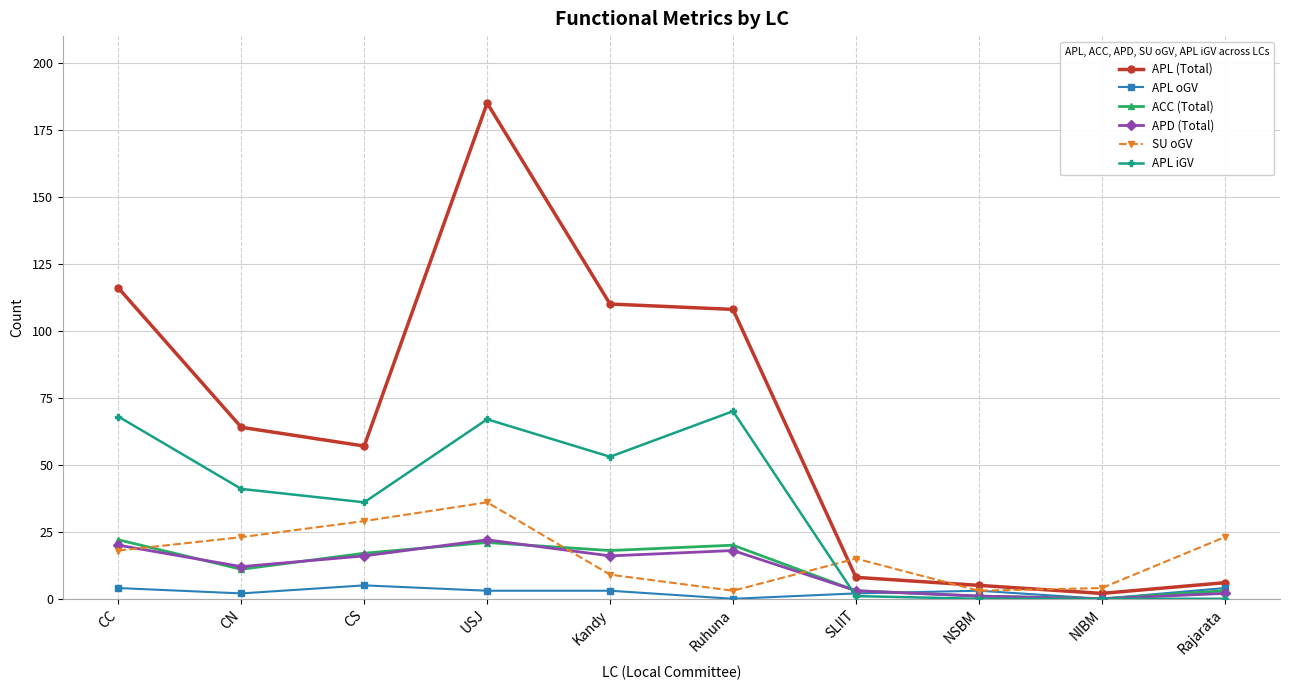

Is the value of APL oGV at USJ greater than the value of APD (Total) at CS?

No